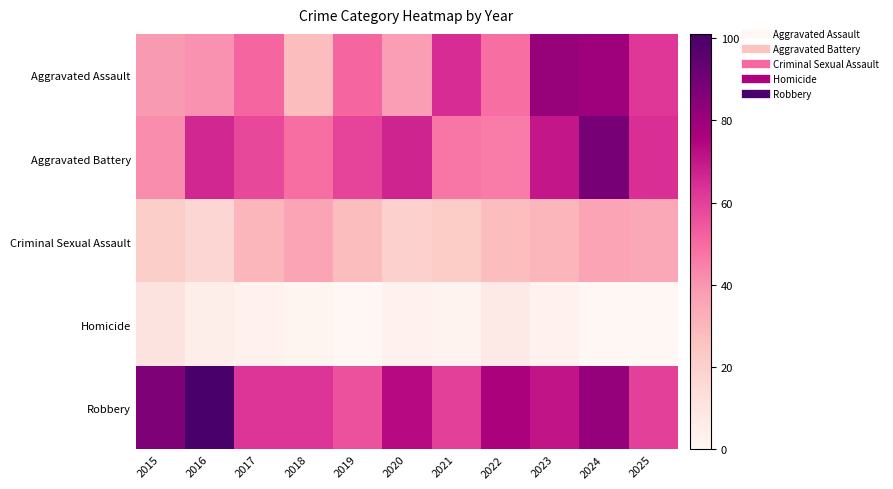

Reading left to right, extract all data points from this chart.

Aggravated Assault: 2015=39	2016=41	2017=51	2018=28	2019=51	2020=38	2021=65	2022=49	2023=81	2024=79	2025=62
Aggravated Battery: 2015=42	2016=66	2017=58	2018=49	2019=59	2020=67	2021=47	2022=46	2023=70	2024=89	2025=64
Criminal Sexual Assault: 2015=21	2016=17	2017=30	2018=36	2019=28	2020=20	2021=22	2022=28	2023=30	2024=36	2025=35
Homicide: 2015=11	2016=5	2017=3	2018=1	2019=0	2020=3	2021=2	2022=7	2023=3	2024=0	2025=0
Robbery: 2015=87	2016=101	2017=63	2018=63	2019=56	2020=73	2021=60	2022=76	2023=71	2024=82	2025=60